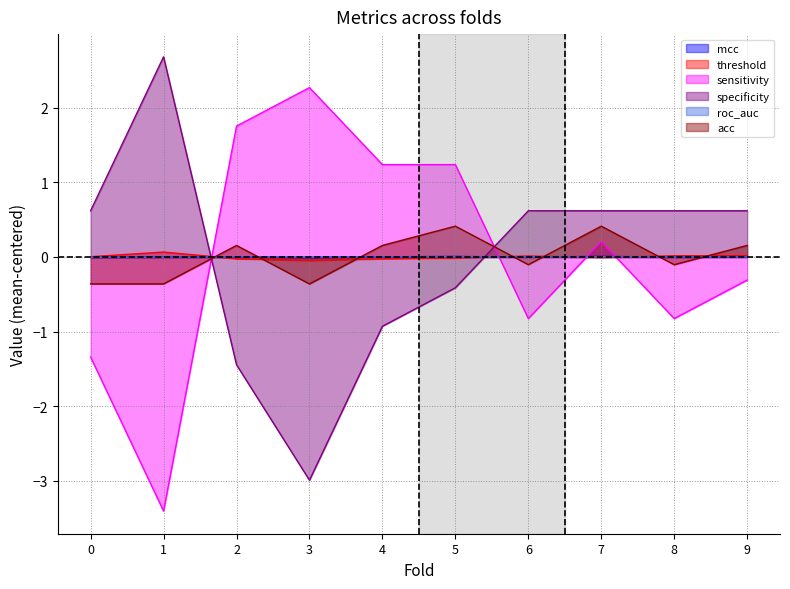

List the labels in order of roc_auc value, smallest first.

0, 1, 3, 6, 8, 4, 2, 9, 5, 7